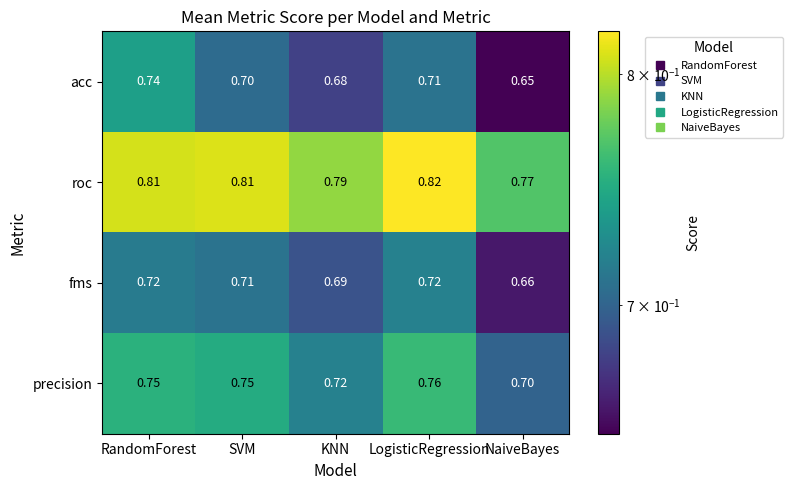

At which label is acc closest to 0?

NaiveBayes